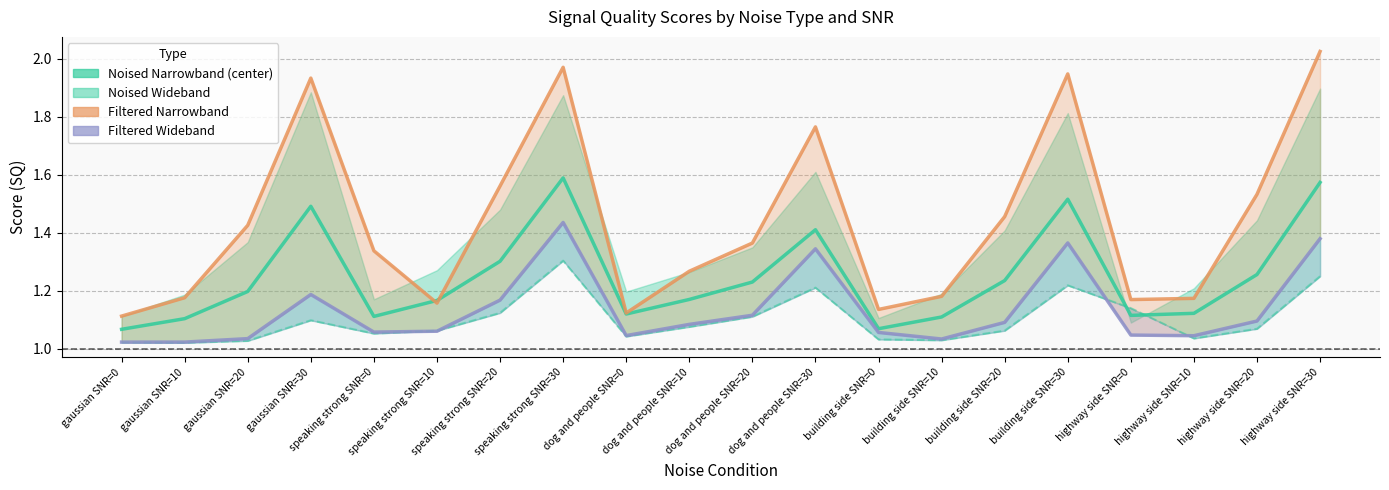

What is the label of the 13th point from the left?

building side SNR=0